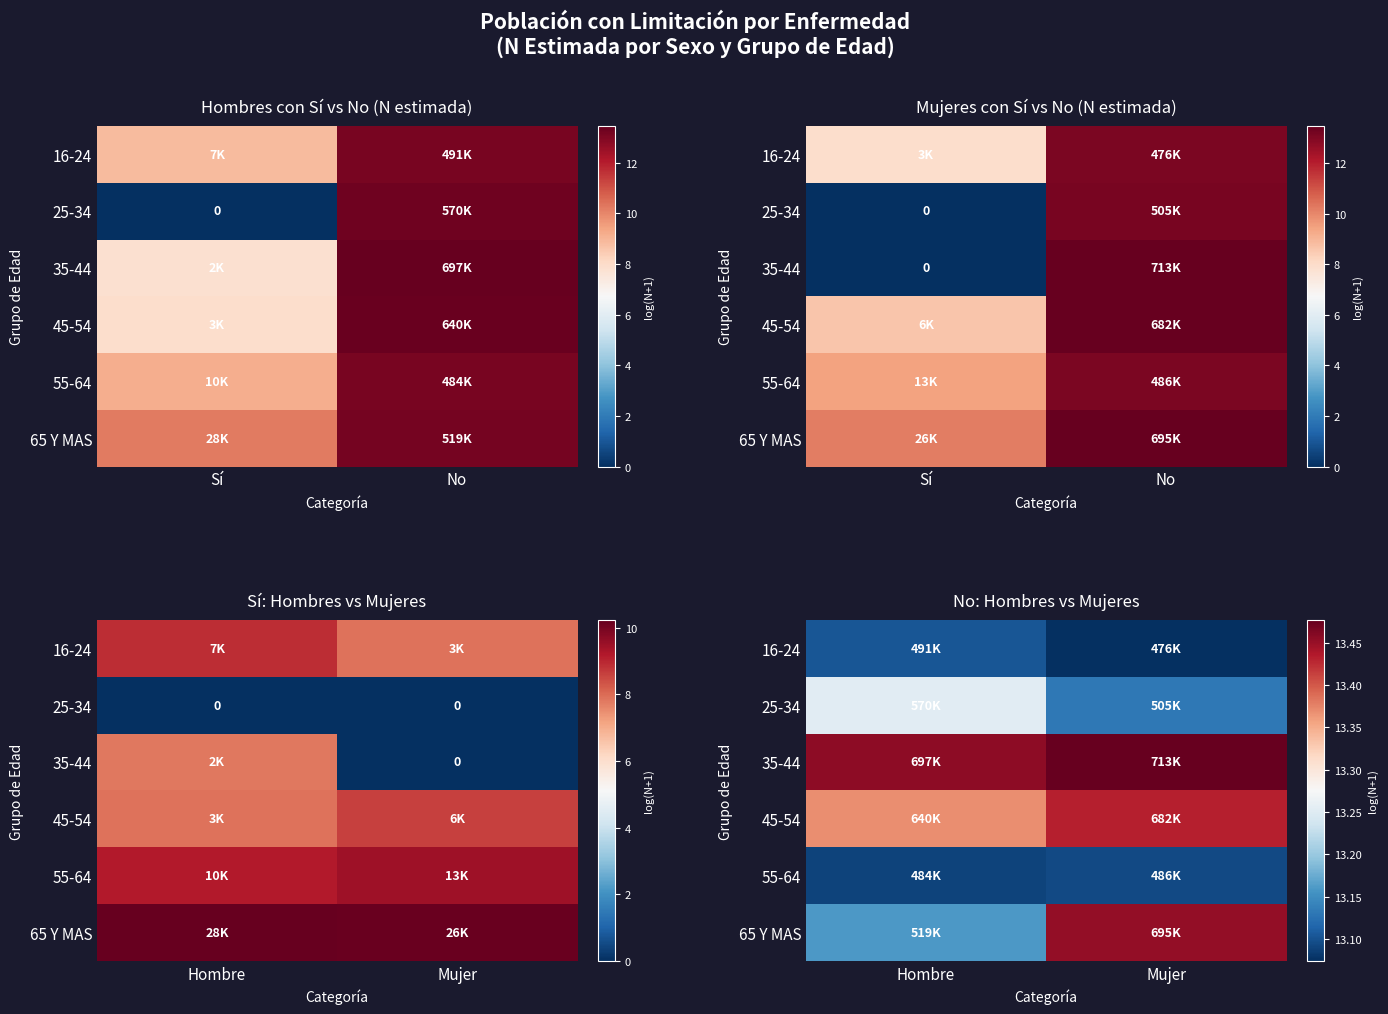

Is it true that 25-34 equals 13.1 at Mujer?

True